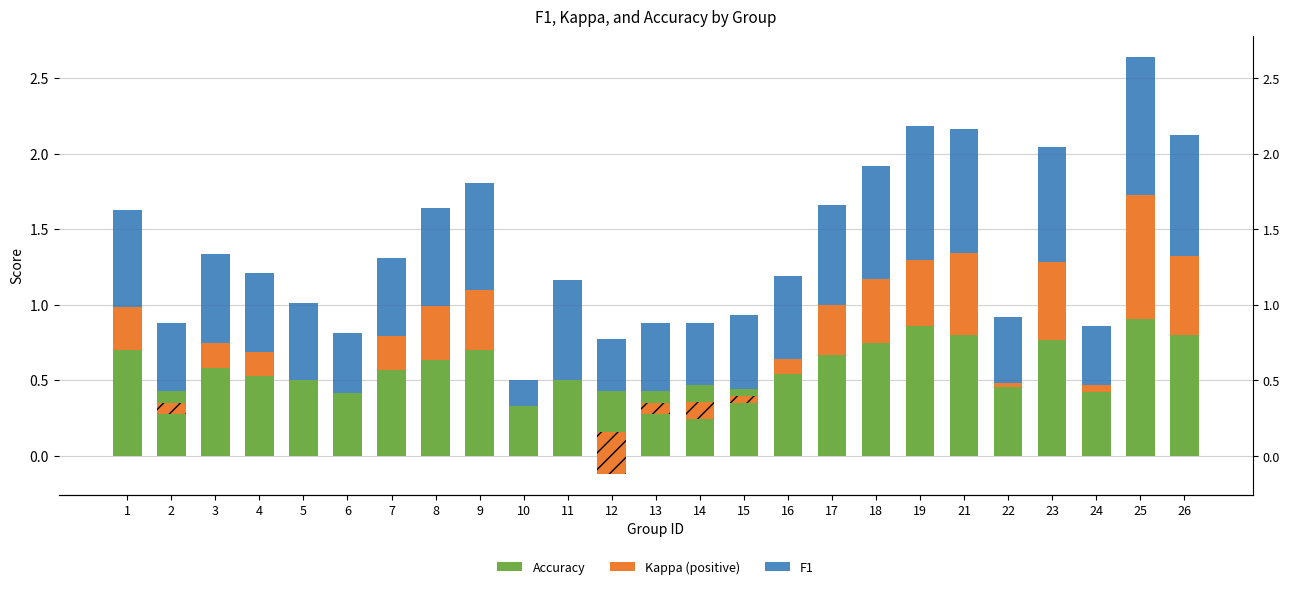

At 16, list the series in order from largest to smallest.

F1, Accuracy, Kappa (positive)